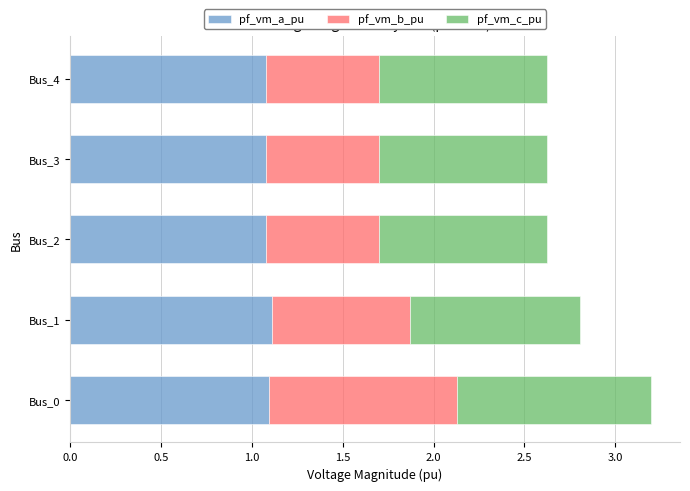

What is the minimum value for pf_vm_a_pu?

1.1